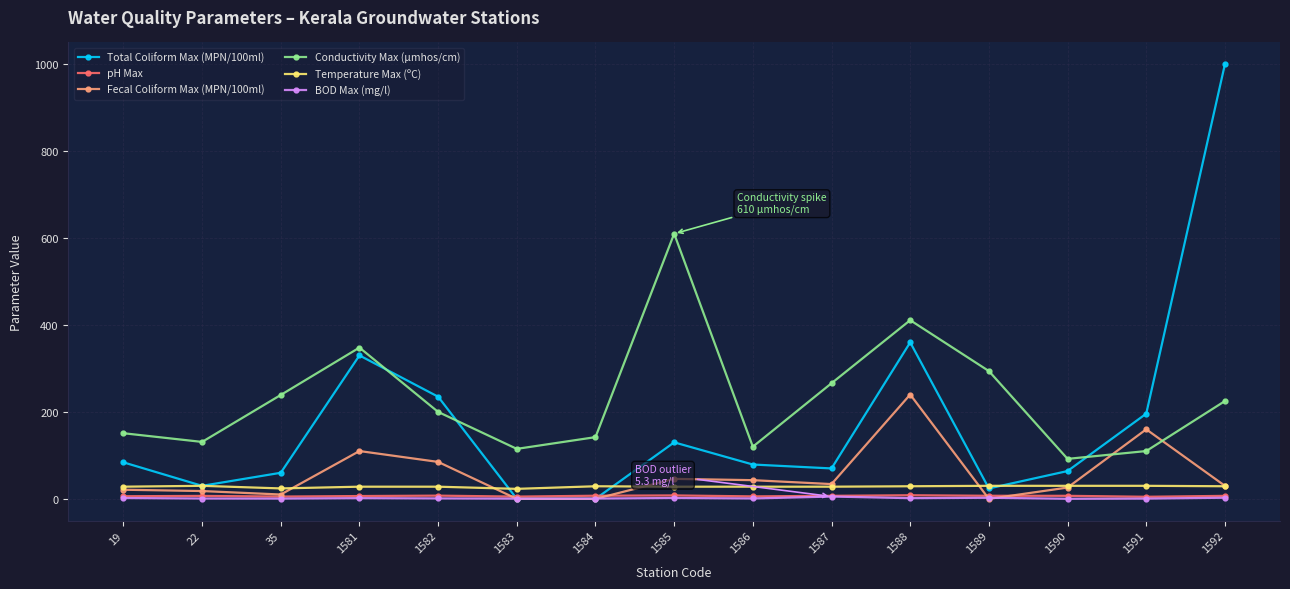

In pH Max, how many points are lower than both neighbors (excluding endpoints)?

4